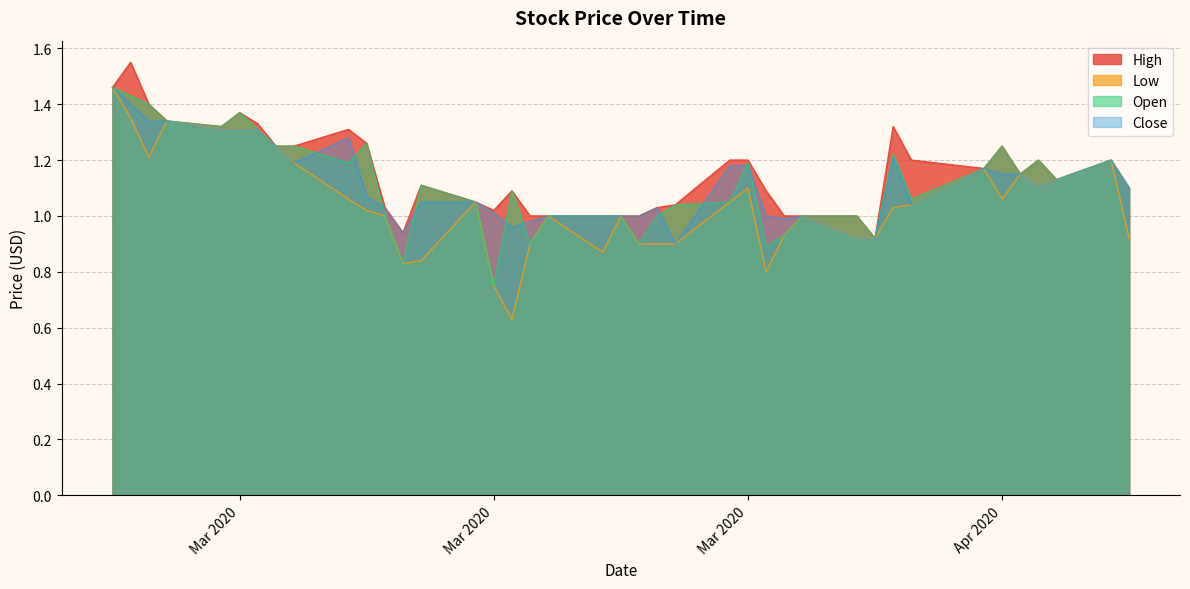

Which series has the widest spread of values?

Low